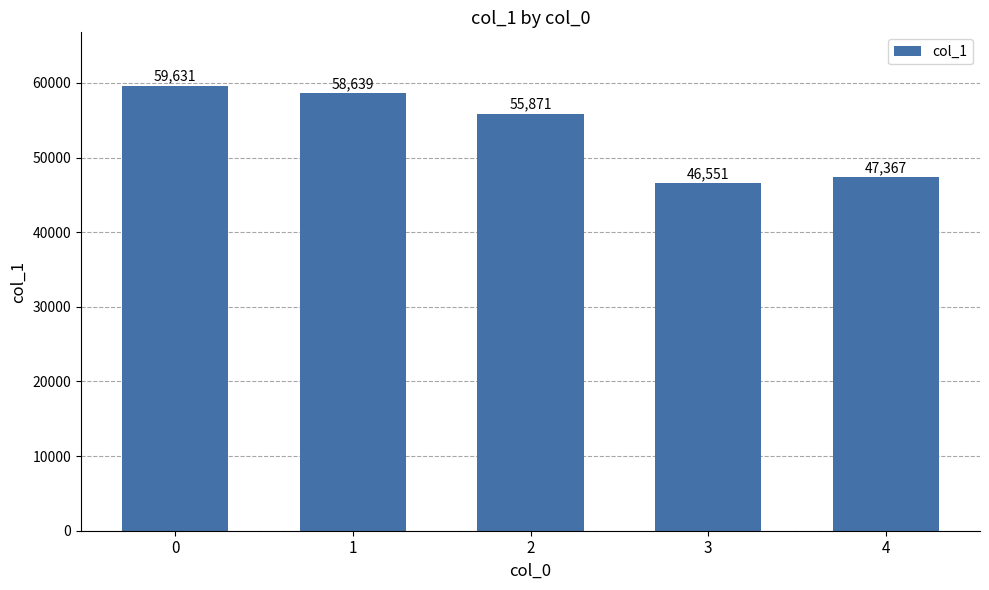

Does the chart contain any negative values?

No